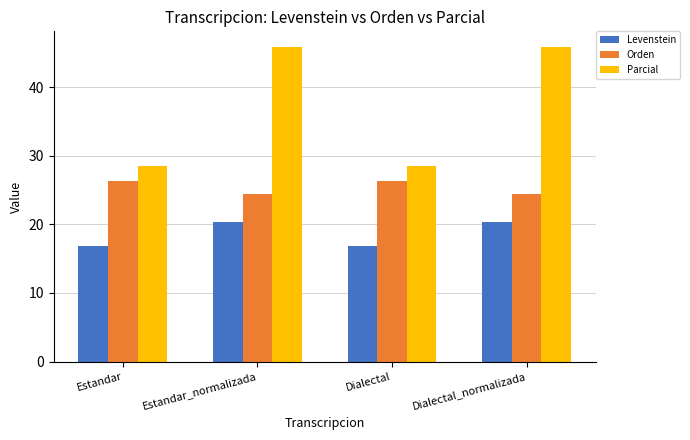

What is the greatest value displayed?

45.8